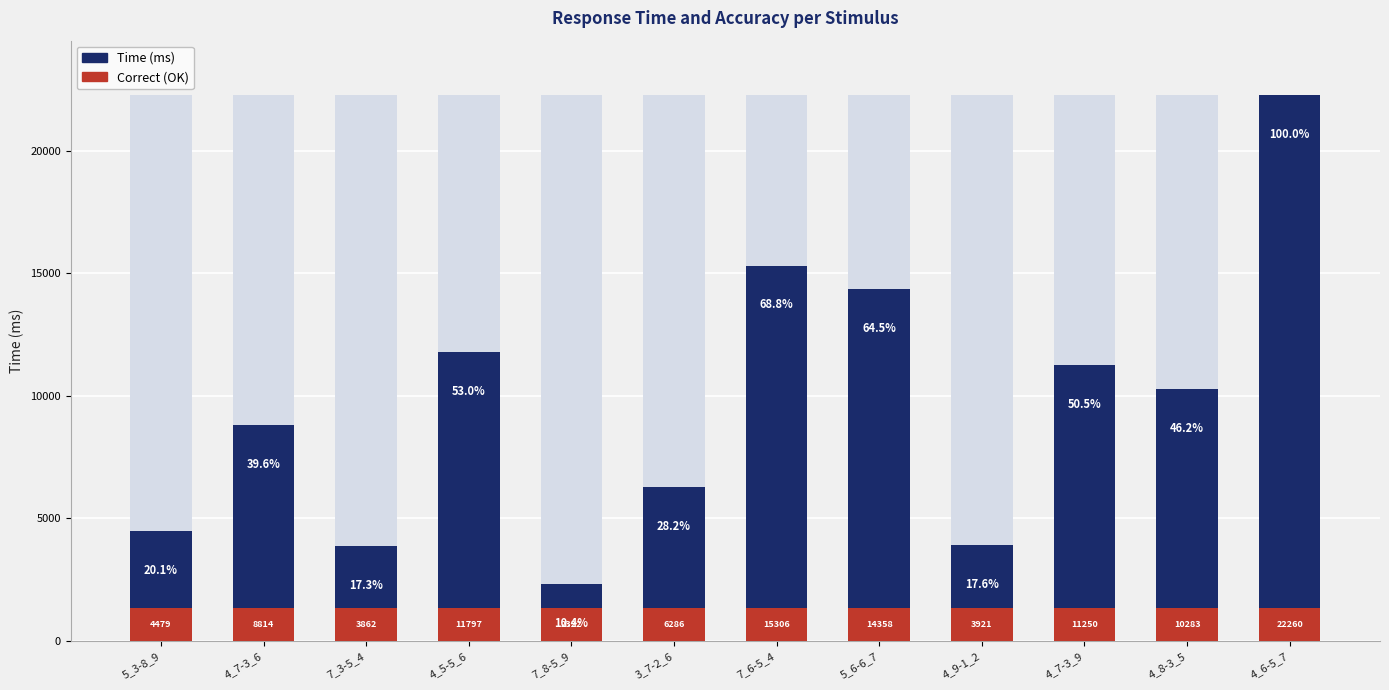

Reading right to left, what are all the values shown in this chart?

22260	10283	11250	3921	14358	15306	6286	2322	11797	3862	8814	4479